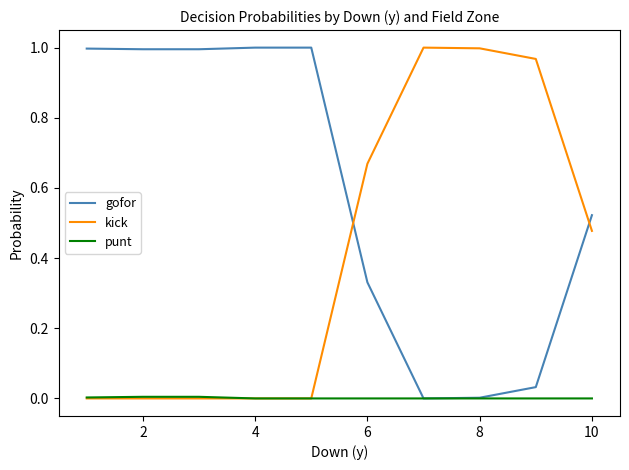

List the series in order of their overall mean, highest first.

gofor, kick, punt